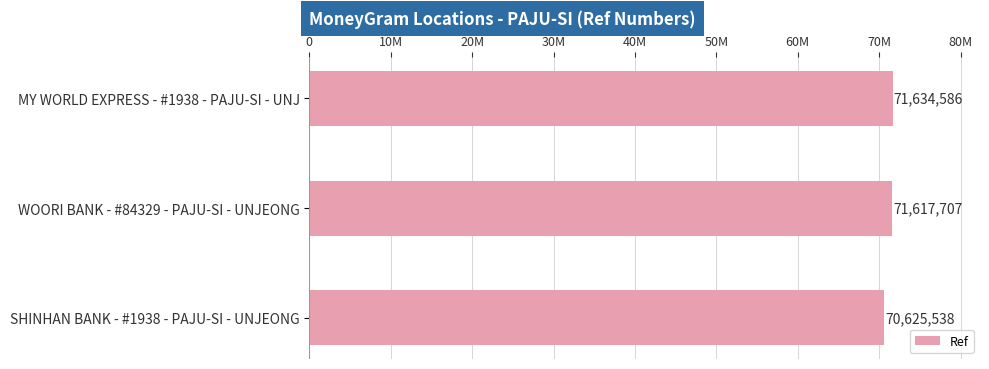

Does the chart contain stacked bars?

No